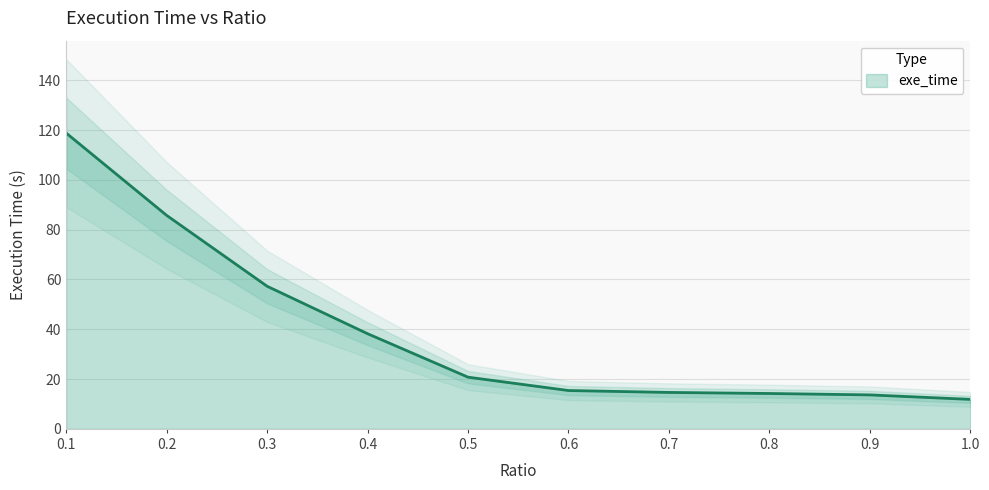

What is the approximate value at 0.9?

13.6